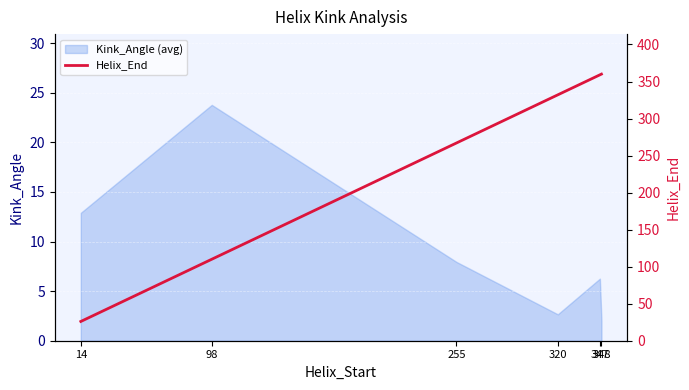

What is the highest value of the Kink_Angle (avg) series?

23.8